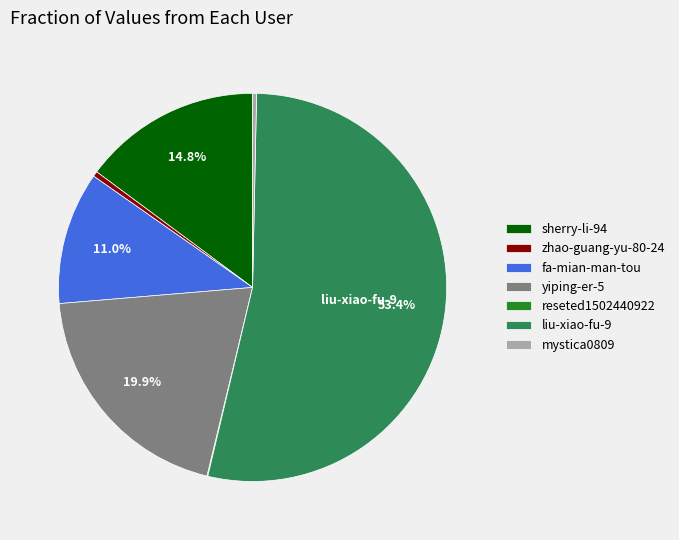

Which category accounts for the majority?

liu-xiao-fu-9